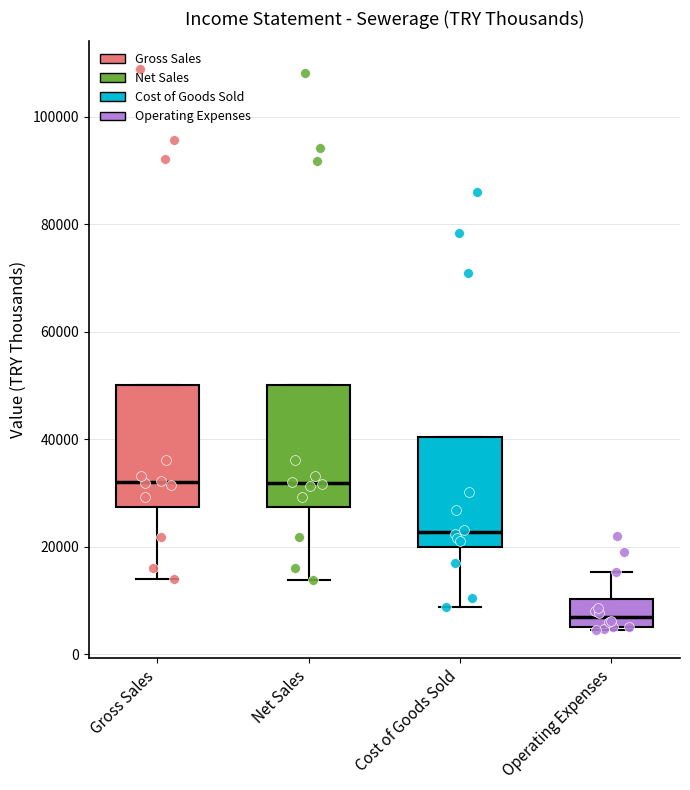

Where is the lower edge of the box for Gross Sales on the y-axis? The values are not printed on the chart, so give them approximately, as read against the axis.

28000